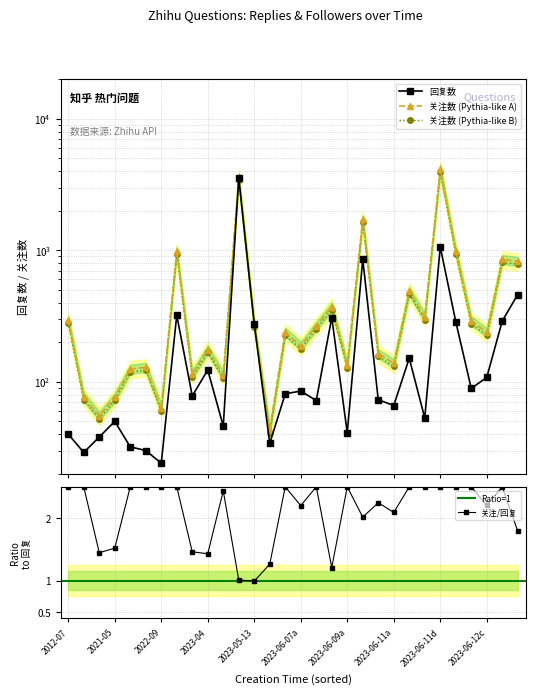

True or false: 关注/回复 has more than 2 interior local peaks.

True